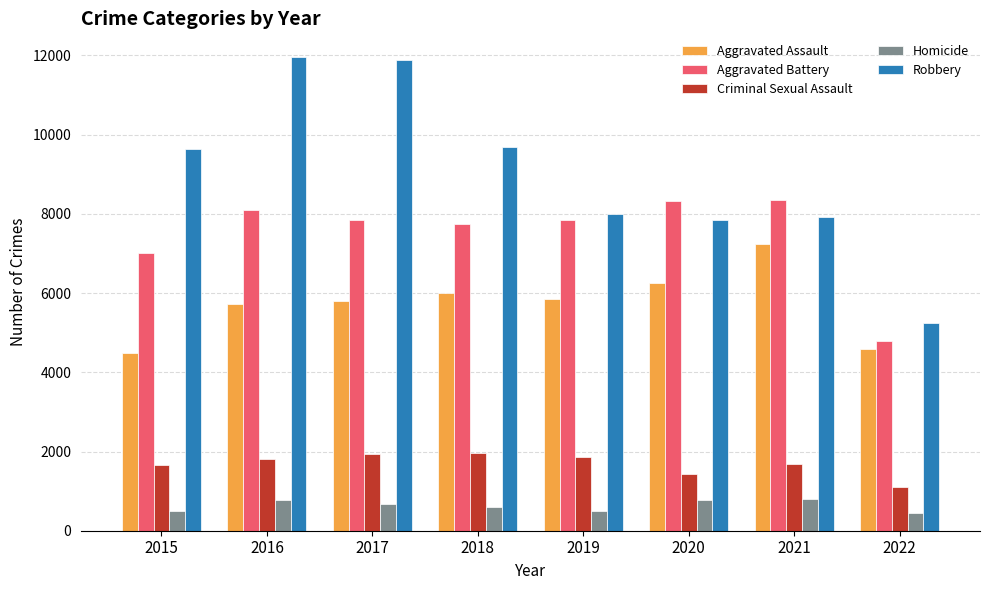

The Robbery series shows 5005 at 2015. True or false?

False